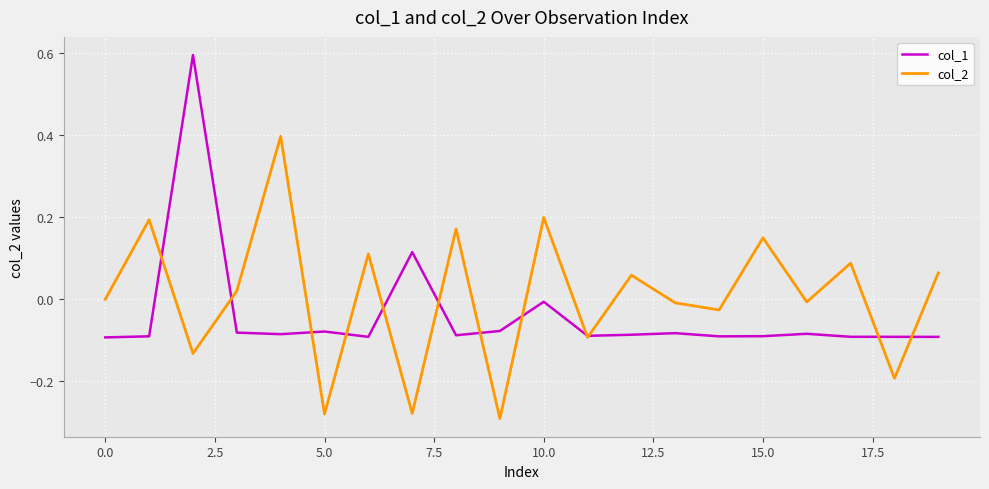

What is the maximum value for col_2?

0.4